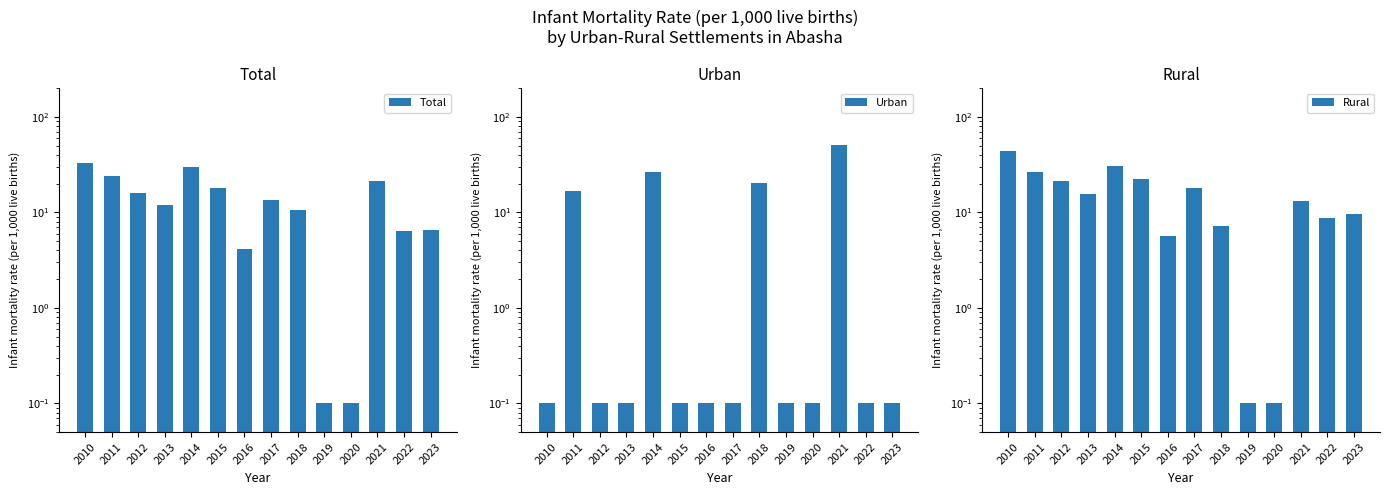

At which category does the chart reach its peak across all series?

2021